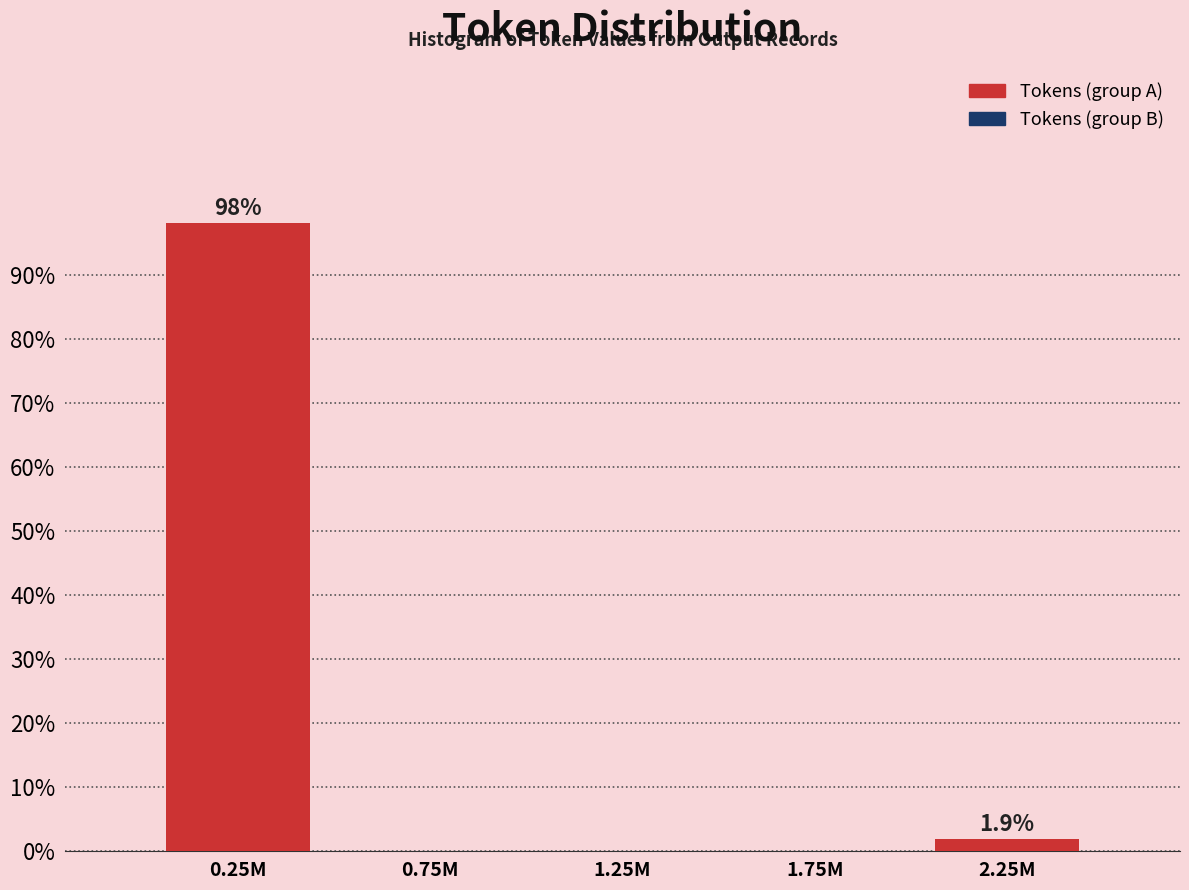

Reading left to right, list all the values displayed in this chart.

0.25M=98.1	0.75M=0.0	1.25M=0.0	1.75M=0.0	2.25M=1.9